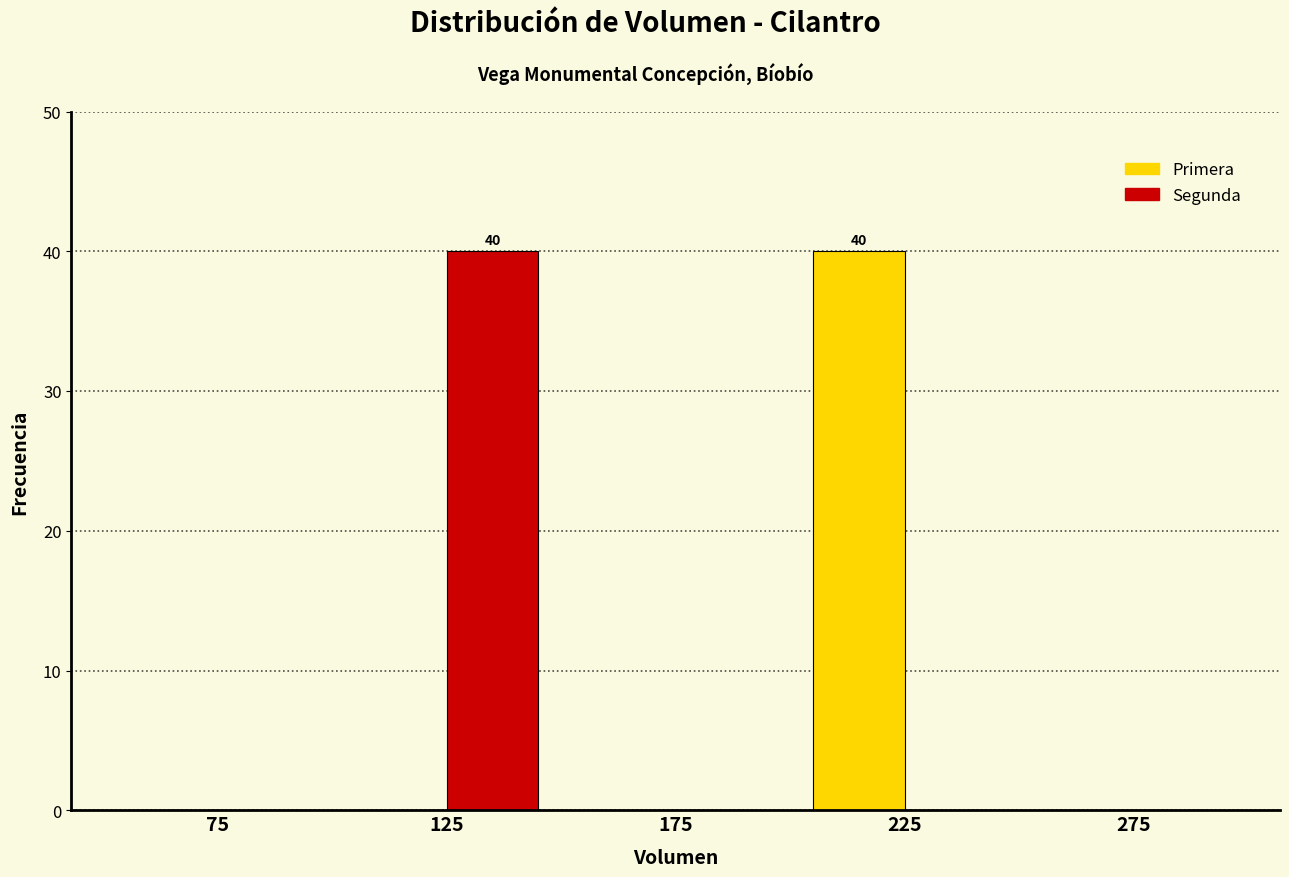

In the Segunda series, which range on the x-axis has the tallest bar?

100 to 150